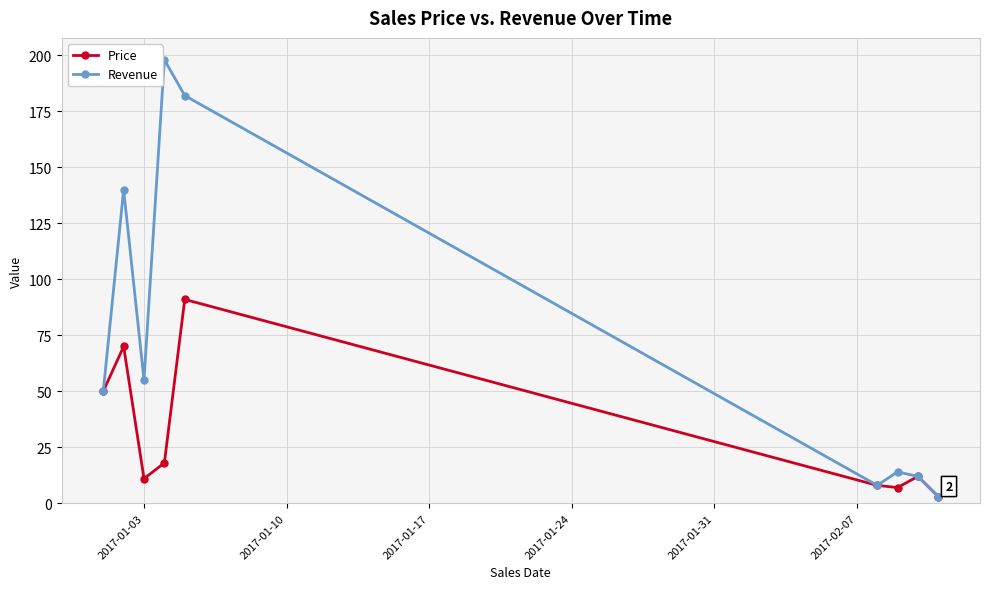

What is the greatest value displayed?

198